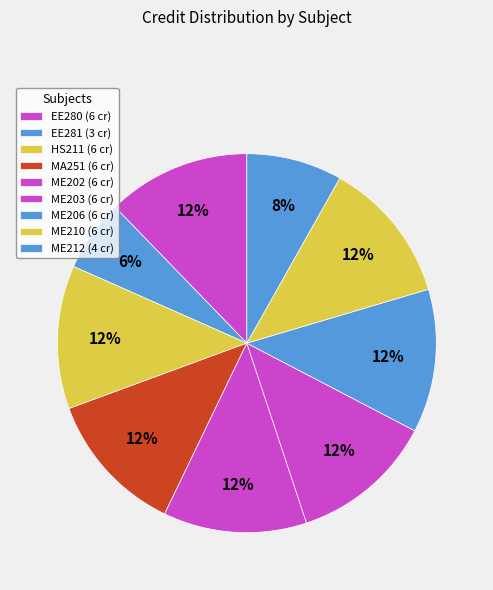

To the nearest percent, what is the combined percentage of ME206 and ME212?

20%